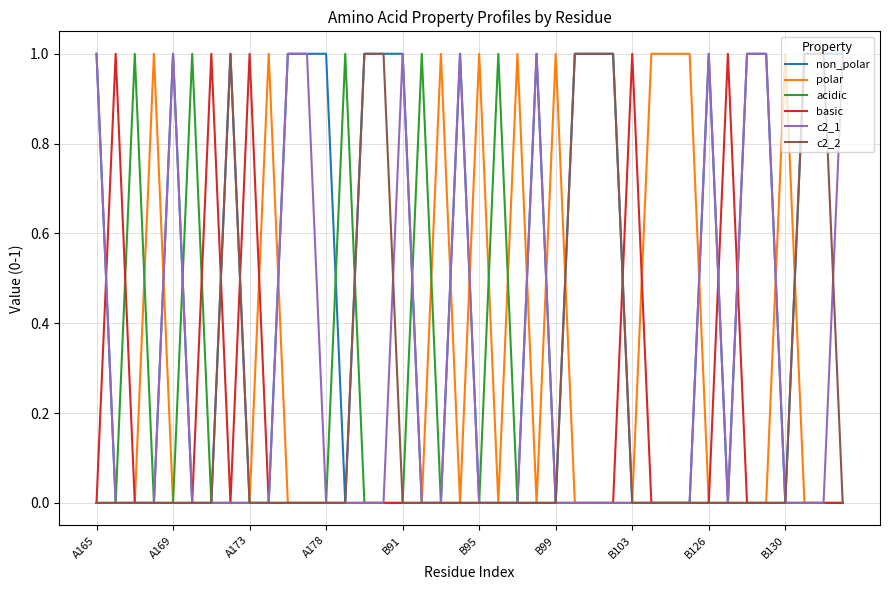

Which series has the largest total across all categories?

non_polar